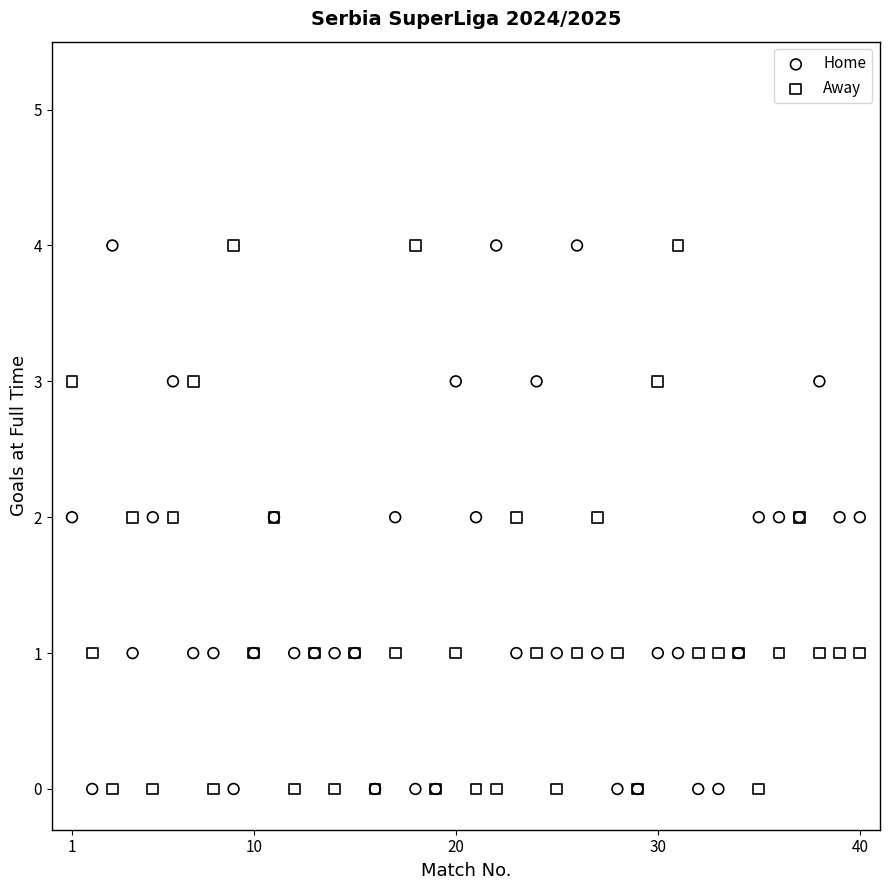

What is the X range (max minus min) for the scatter plot?

39